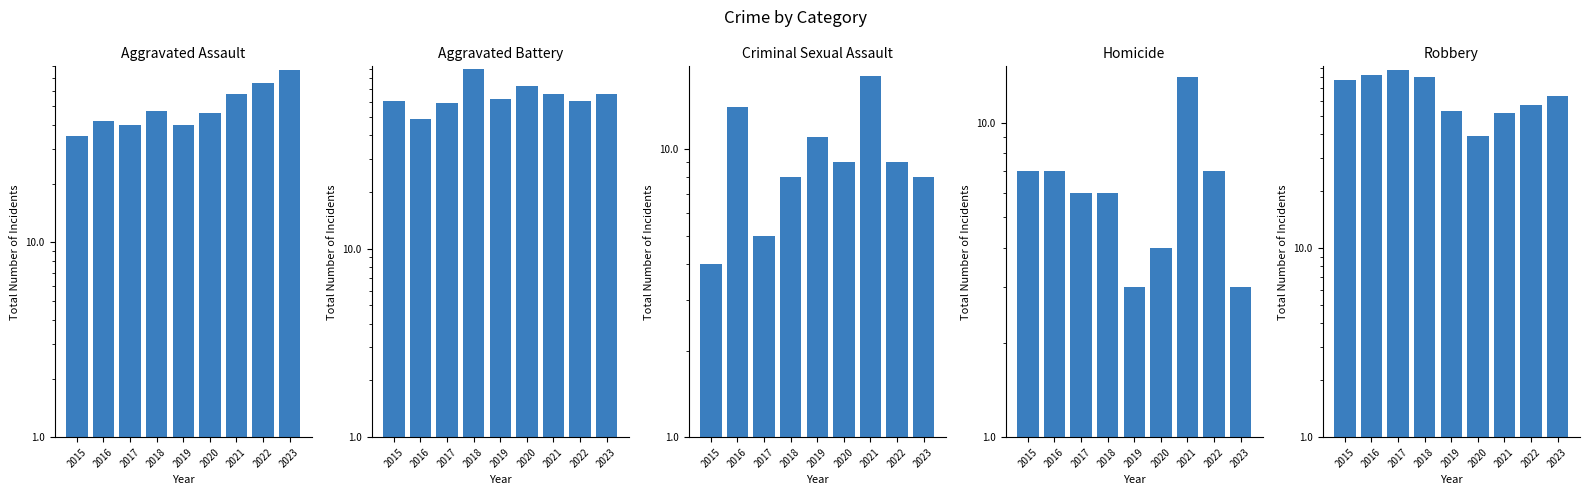

Which series has the largest total across all categories?

Robbery